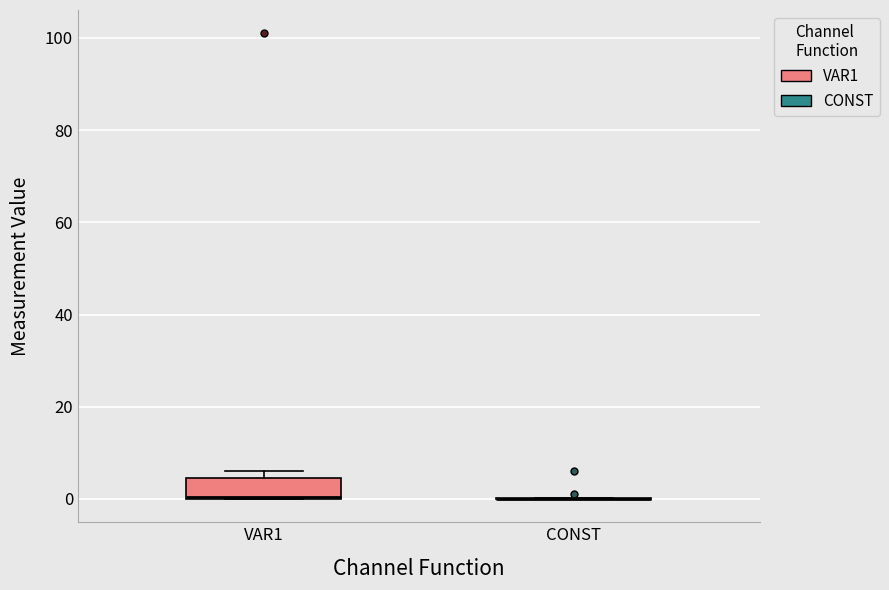

Reading left to right, read every box against the y-axis: the position of its median line, the range the box covers, and the ends of its whiskers. The values are not printed on the chart, so give them approximately, as read against the axis.

VAR1: median 0, box 0 to 4, whiskers 0 to 6
CONST: box collapsed to a line at 0, whiskers 0 to 0